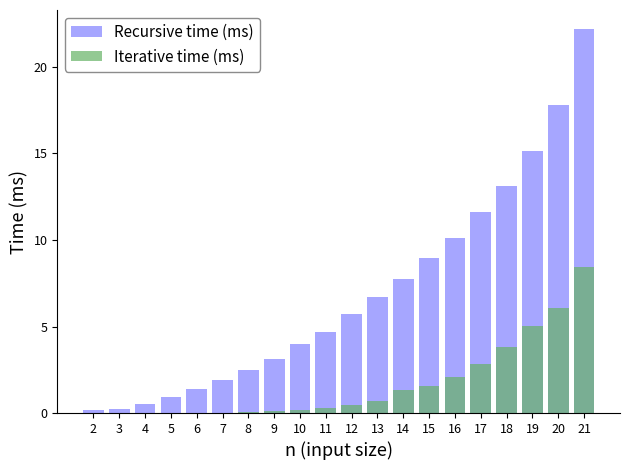

At which category is the sum across all series the highest?

21